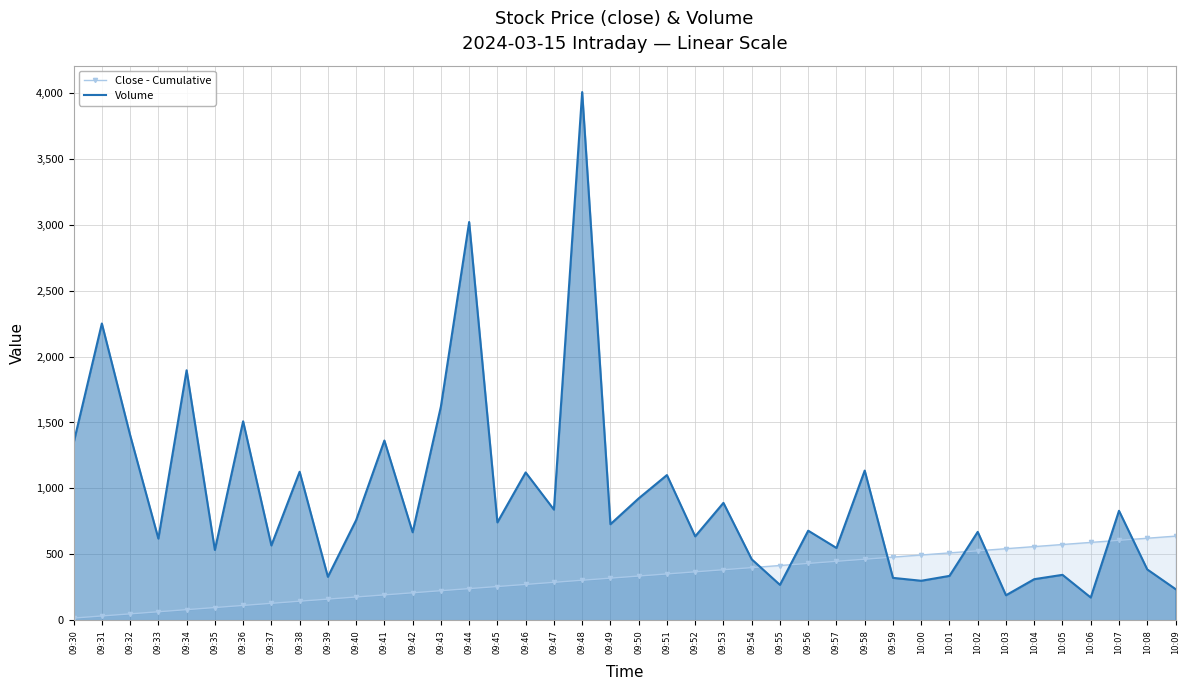

How many lines are shown in the chart?

2